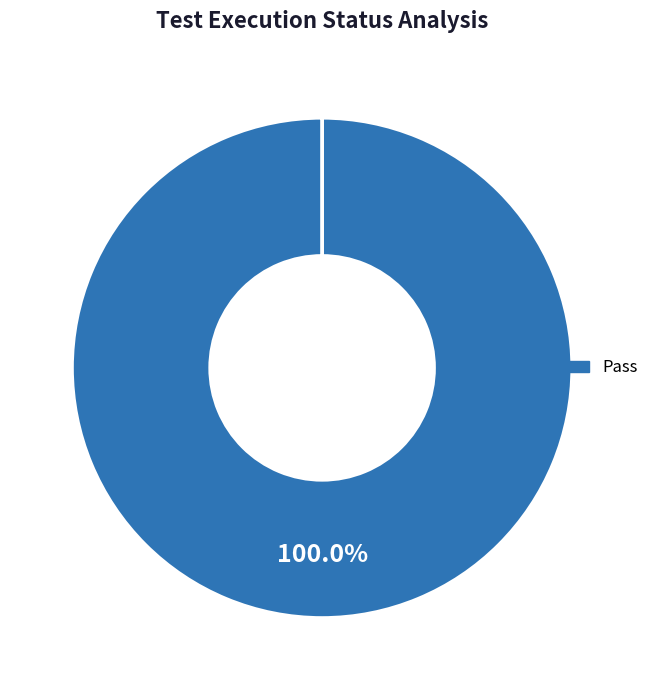

Is there any slice that represents more than half of the pie?

Yes